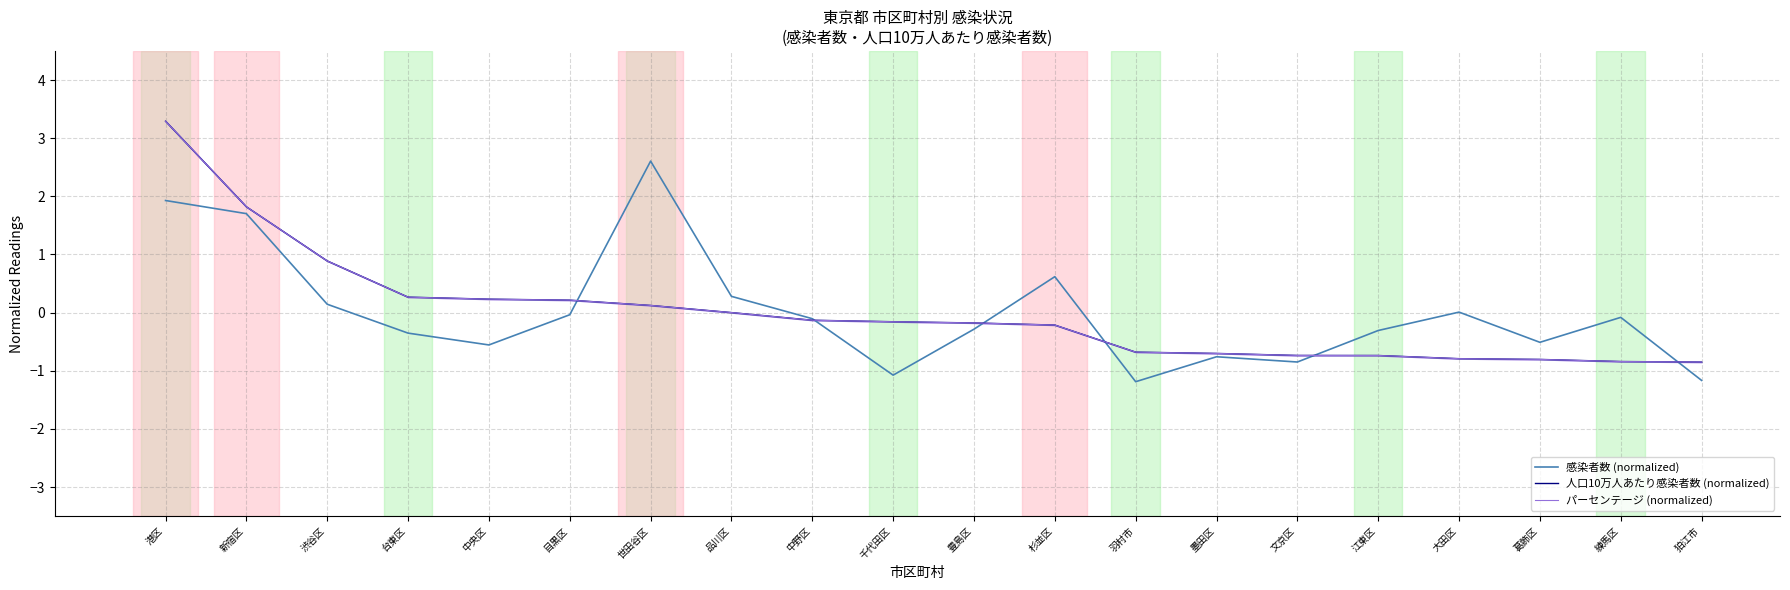

Is it true that パーセンテージ (normalized) equals 0.4 at 台東区?

False